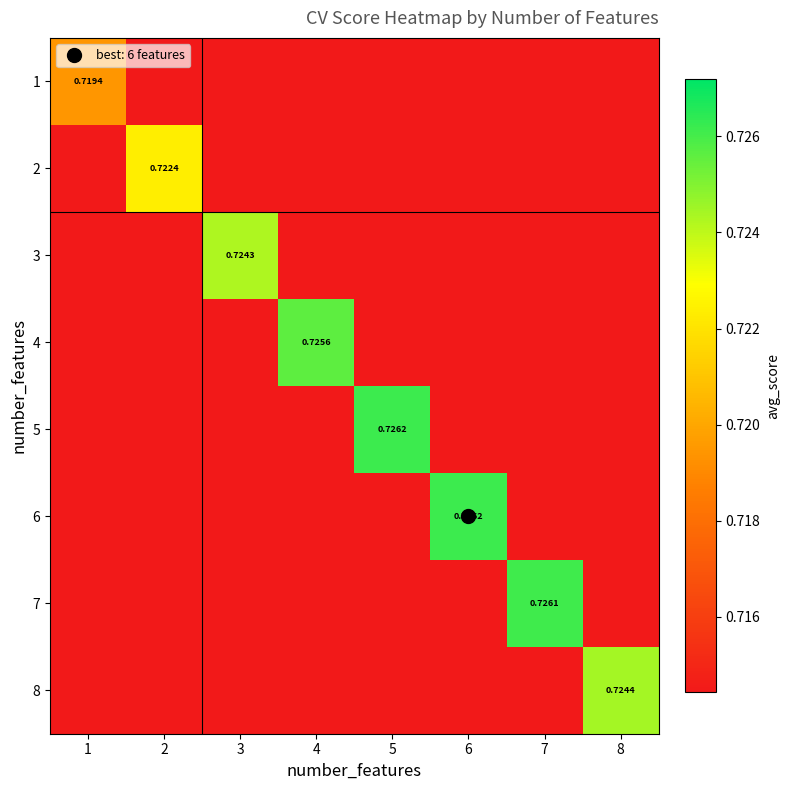

What is the sum of the 5 values at 2 and 3?

1.4